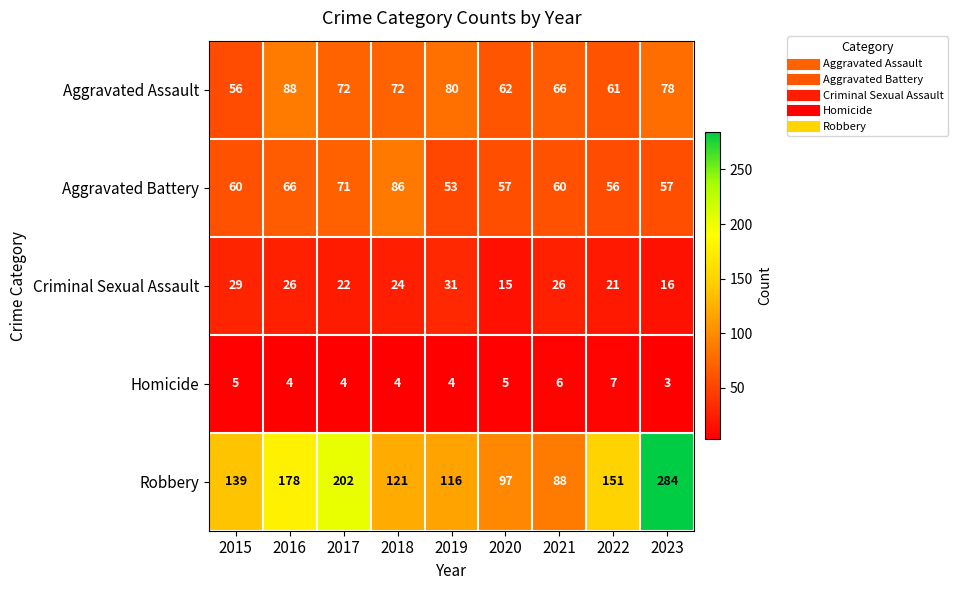

What is the difference between the maximum and minimum values in the Robbery series?

196